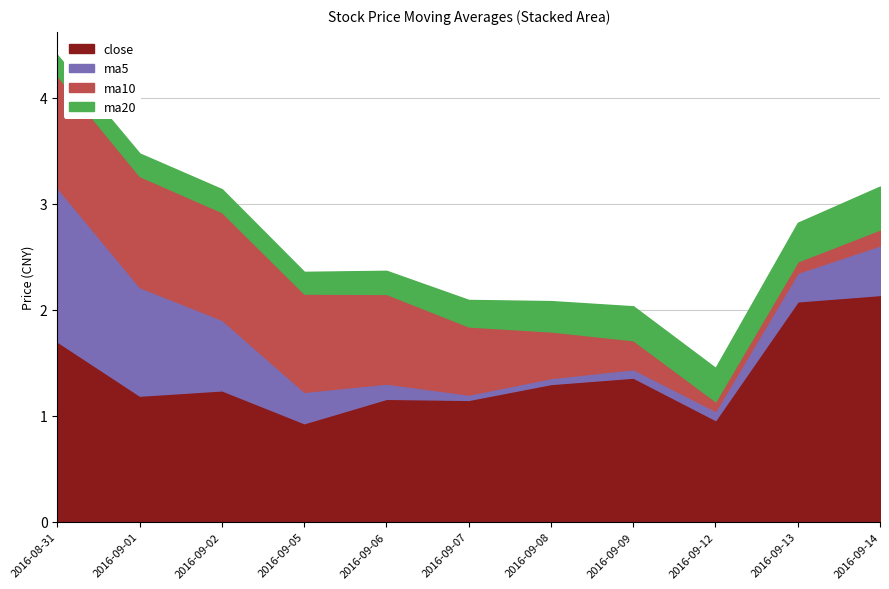

The close series shows 1.2 at 2016-09-01. True or false?

True